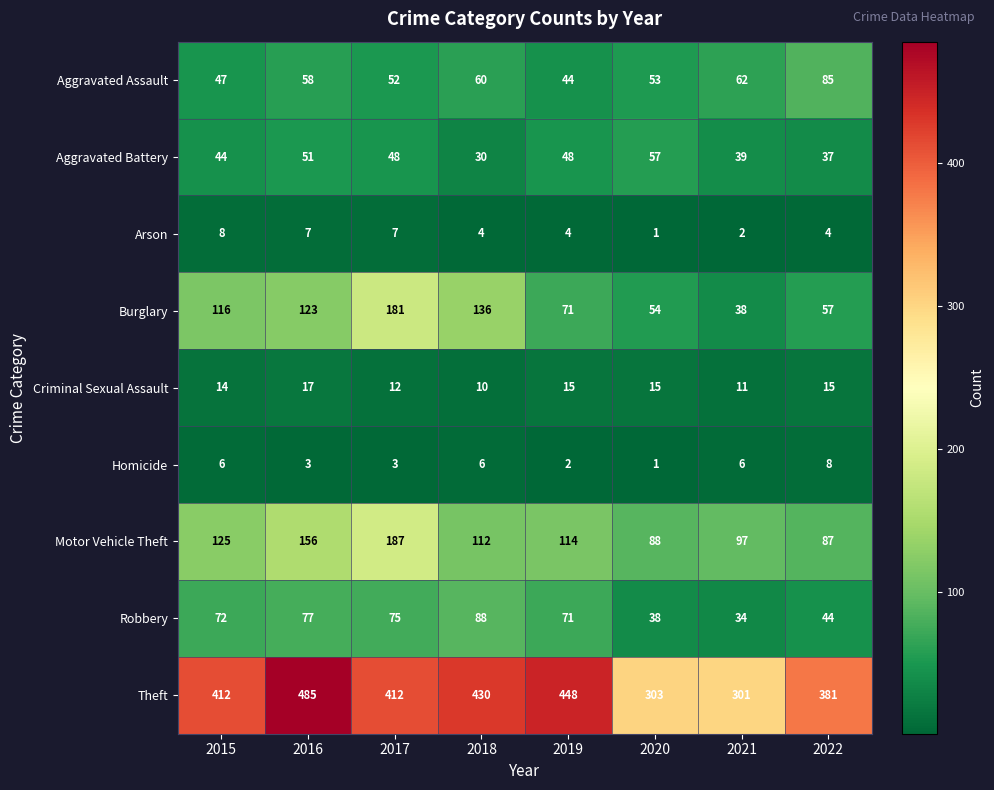

How many values in the Theft series are below 412?

3